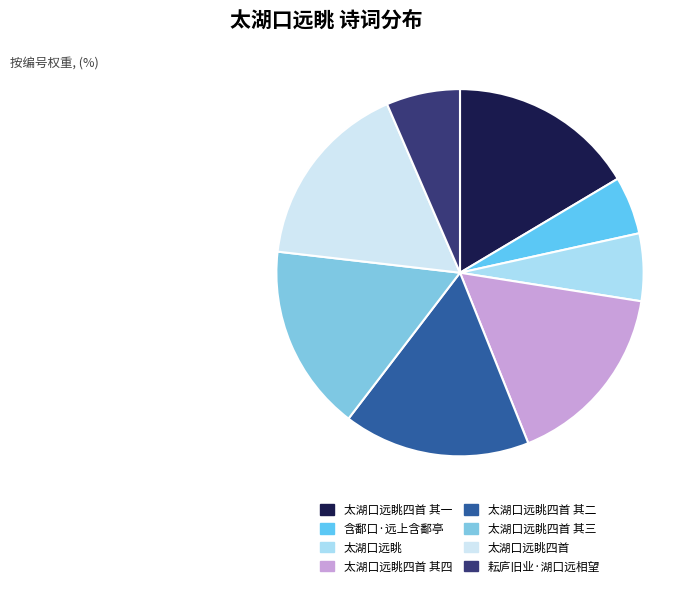

How many slices are in this pie chart?

8